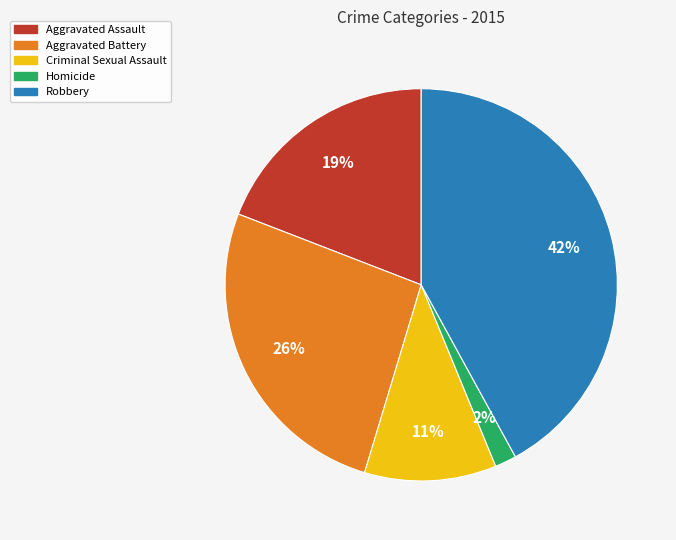

To the nearest percent, what percentage of the pie is Aggravated Battery?

26%